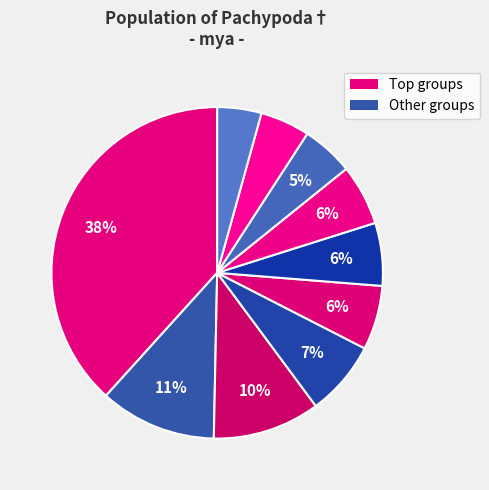

How many segments does this pie chart have?

10